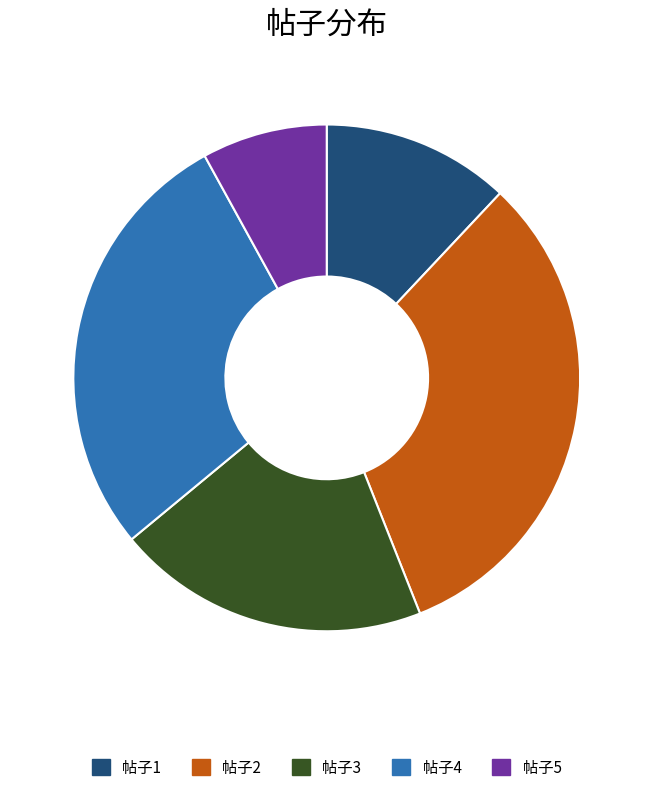

Is 帖子4 the majority of the pie?

No